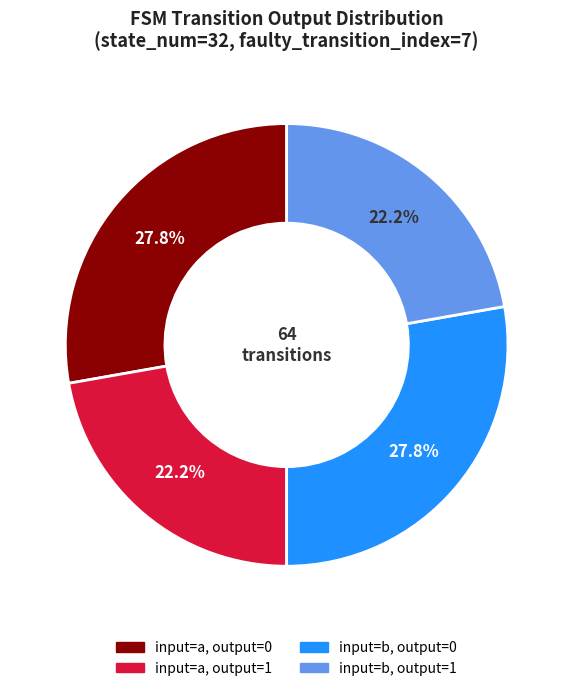

Does any single category account for the majority?

No